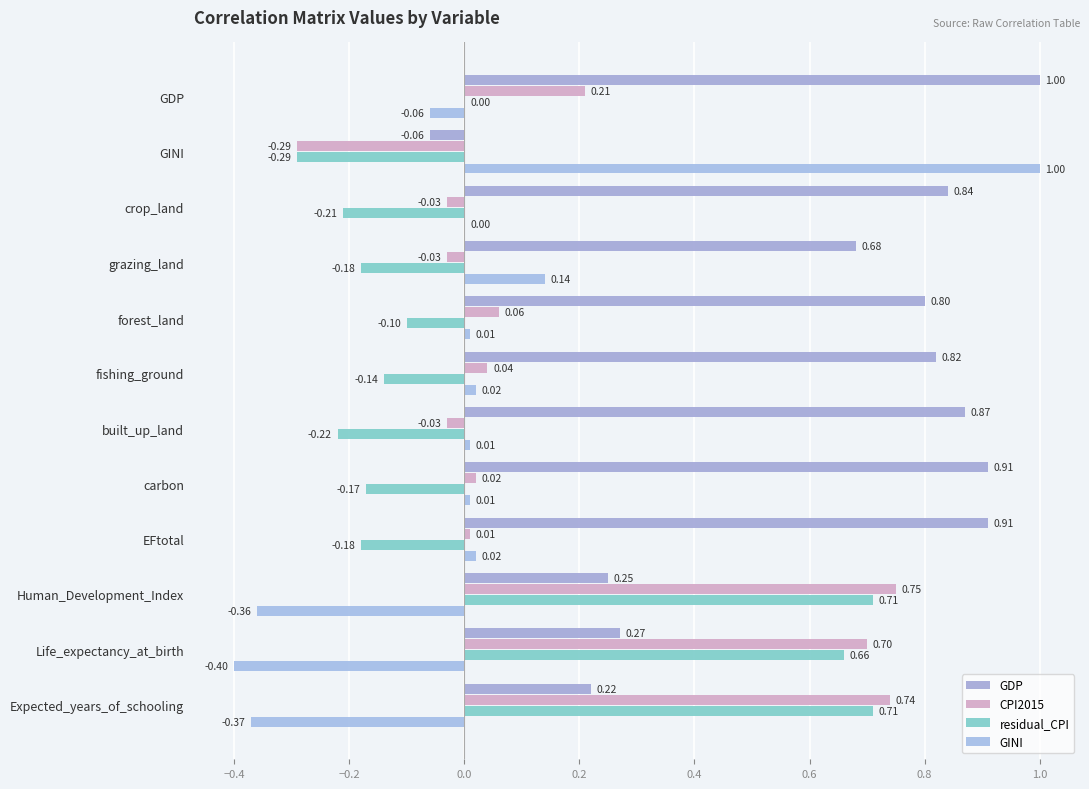

Rank the series by their maximum value, from lowest to highest.

residual_CPI, CPI2015, GDP, GINI